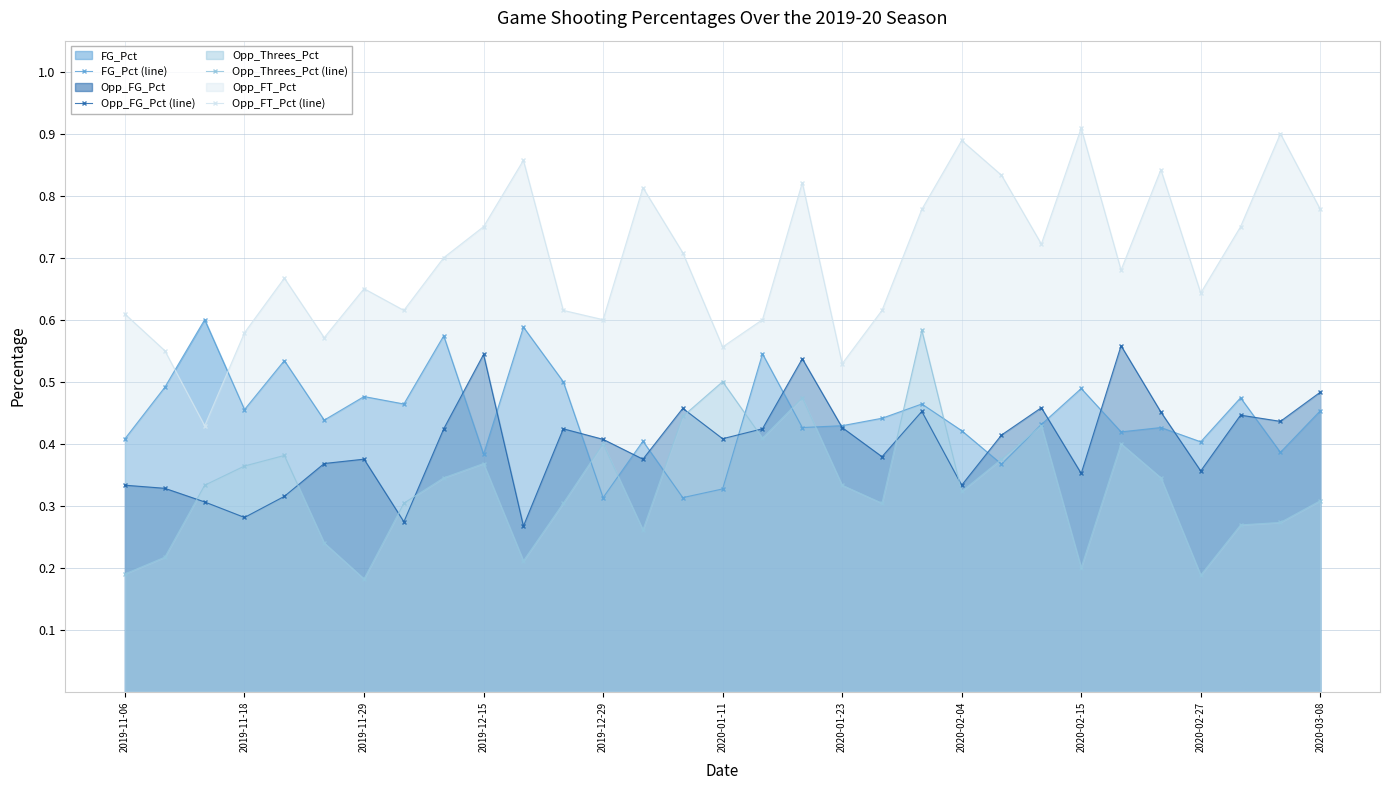

What is the highest value of the FG_Pct (line) series?

0.6